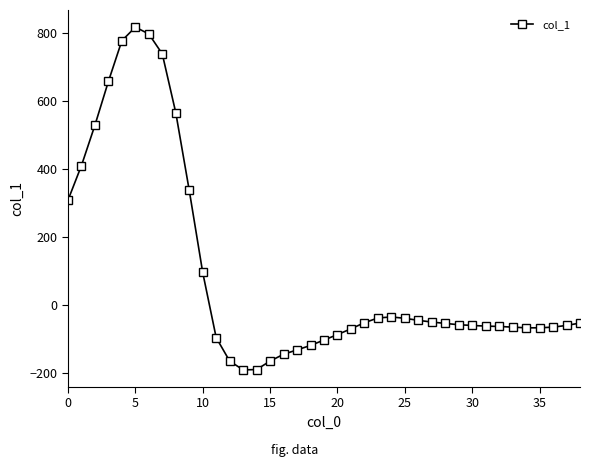

How many values are below zero?

28